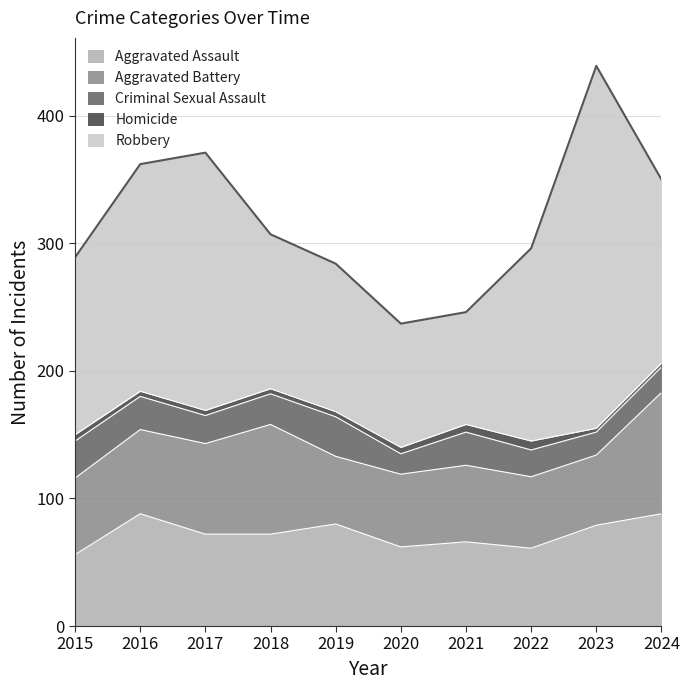

What is the difference between the highest and lowest values at 2023?

281